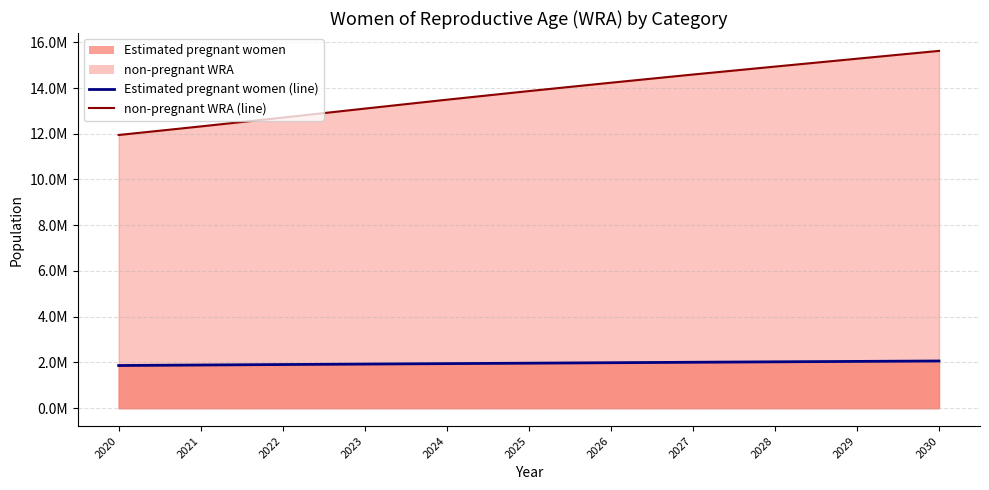

True or false: Estimated pregnant women has more than 0 interior local peaks.

False